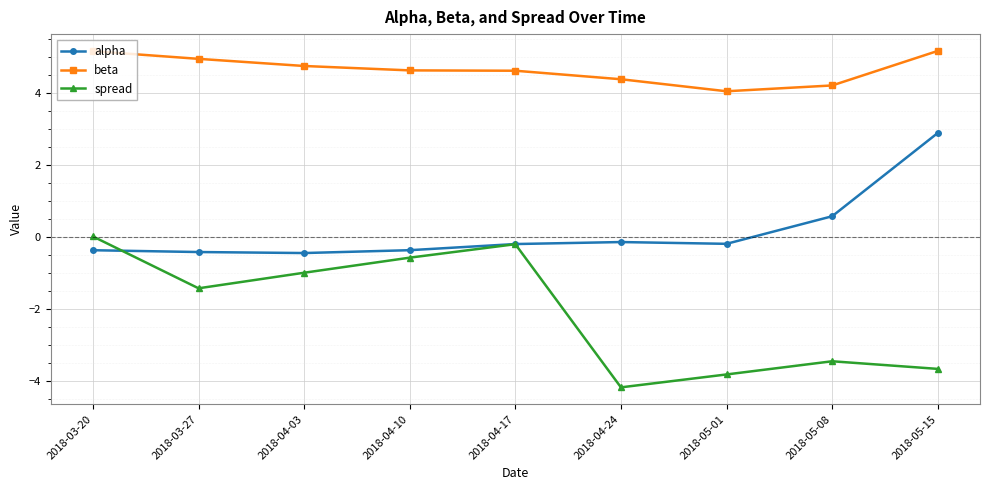

What is the total value across all series at 2018-03-27?

3.1